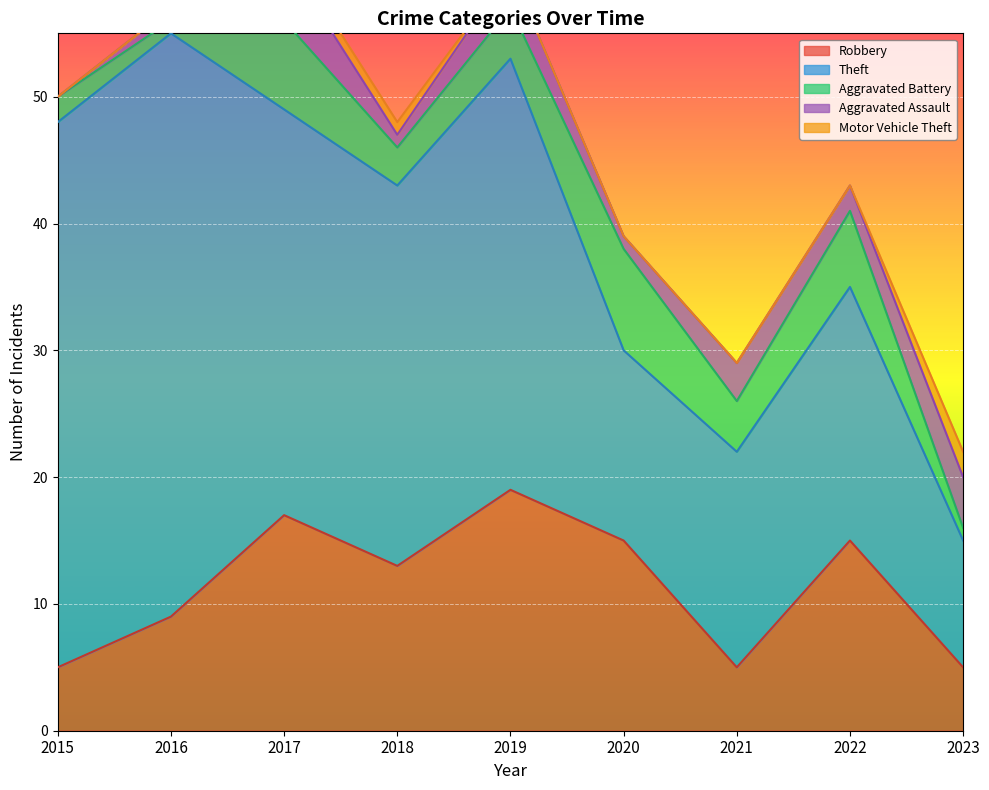

List the labels in order of Aggravated Battery value, smallest first.

2016, 2023, 2015, 2018, 2019, 2021, 2022, 2017, 2020